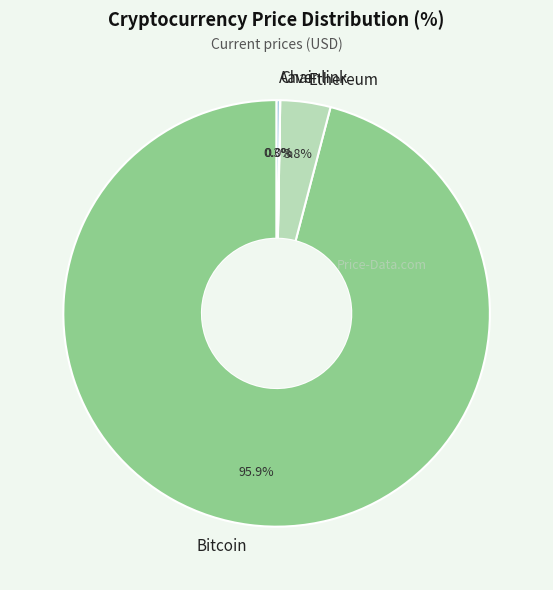

Is there any slice that represents more than half of the pie?

Yes